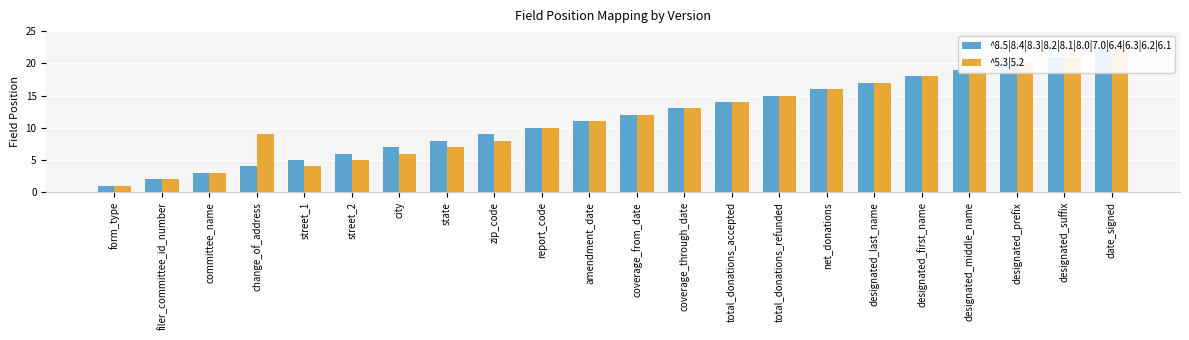

How many bars are there in total?

44